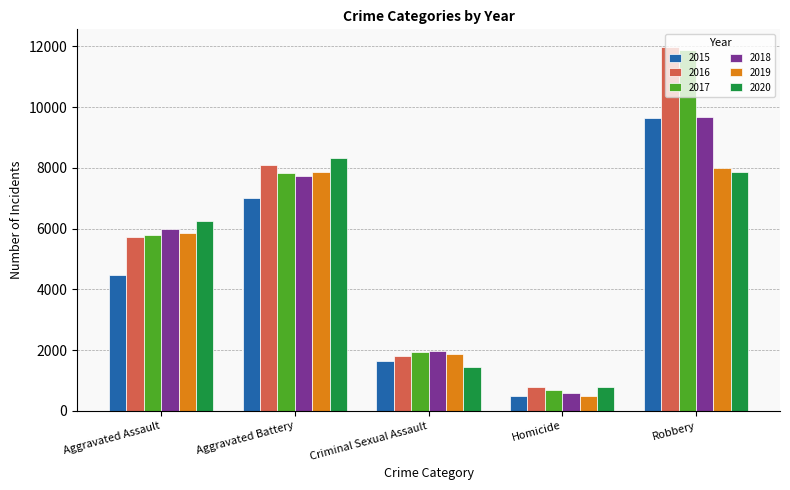

Reading left to right, extract all data points from this chart.

2015: 4480	7018	1655	496	9638
2016: 5712	8085	1808	786	11960
2017: 5793	7845	1927	672	11880
2018: 6001	7735	1964	589	9679
2019: 5840	7857	1860	498	7994
2020: 6263	8320	1437	785	7855